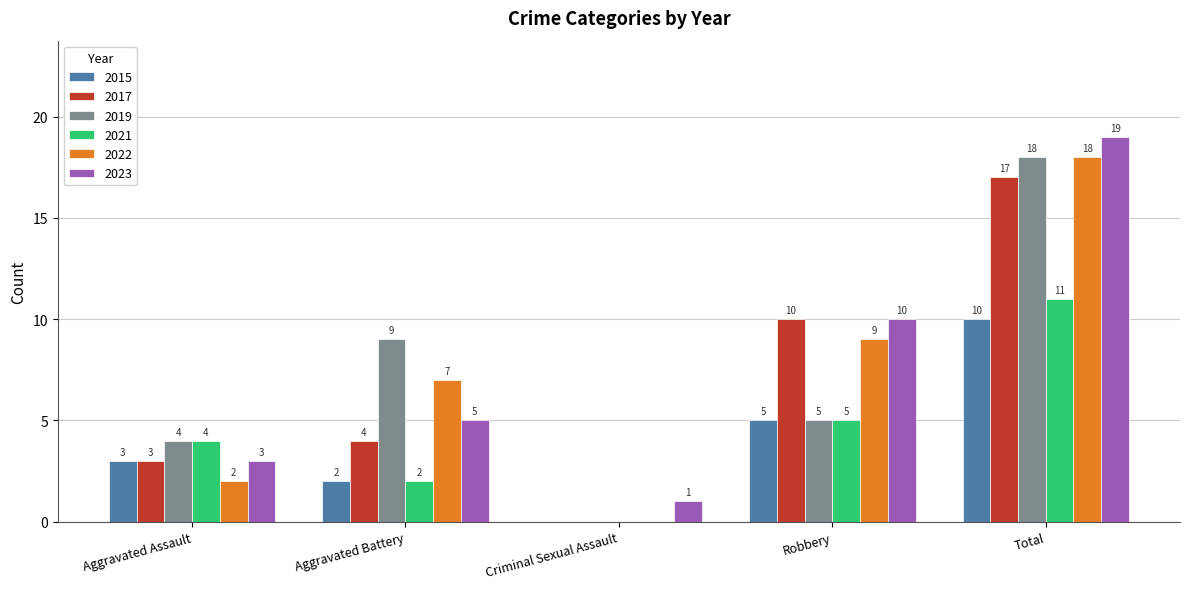

What is the sum of the 2017 values at Aggravated Battery and Robbery?

14